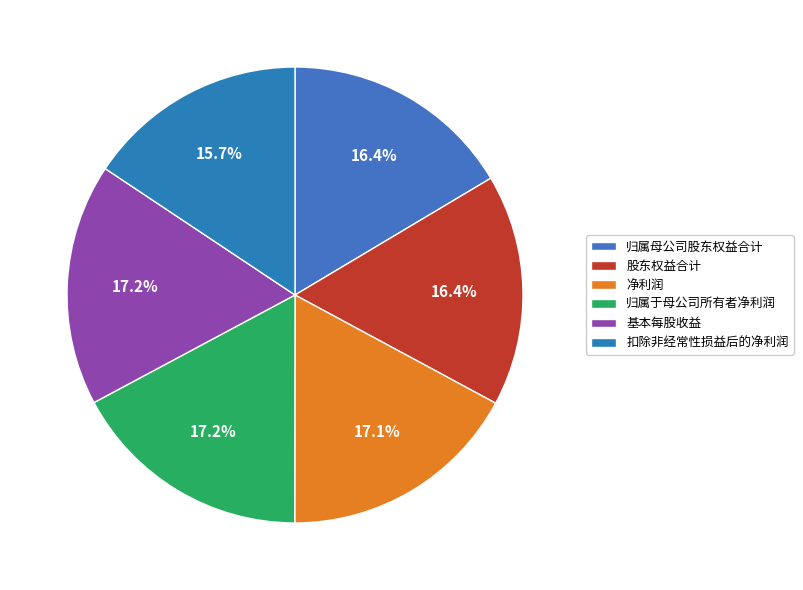

Is it true that 基本每股收益 is 17% of the pie?

True